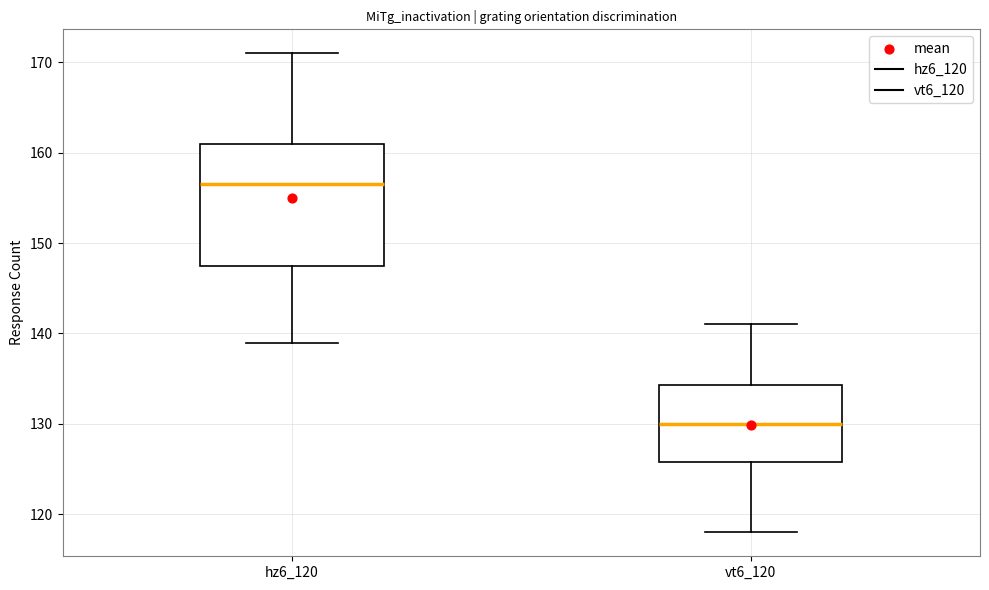

Comparing the boxes themselves (not the whiskers), which one is the tallest?

hz6_120